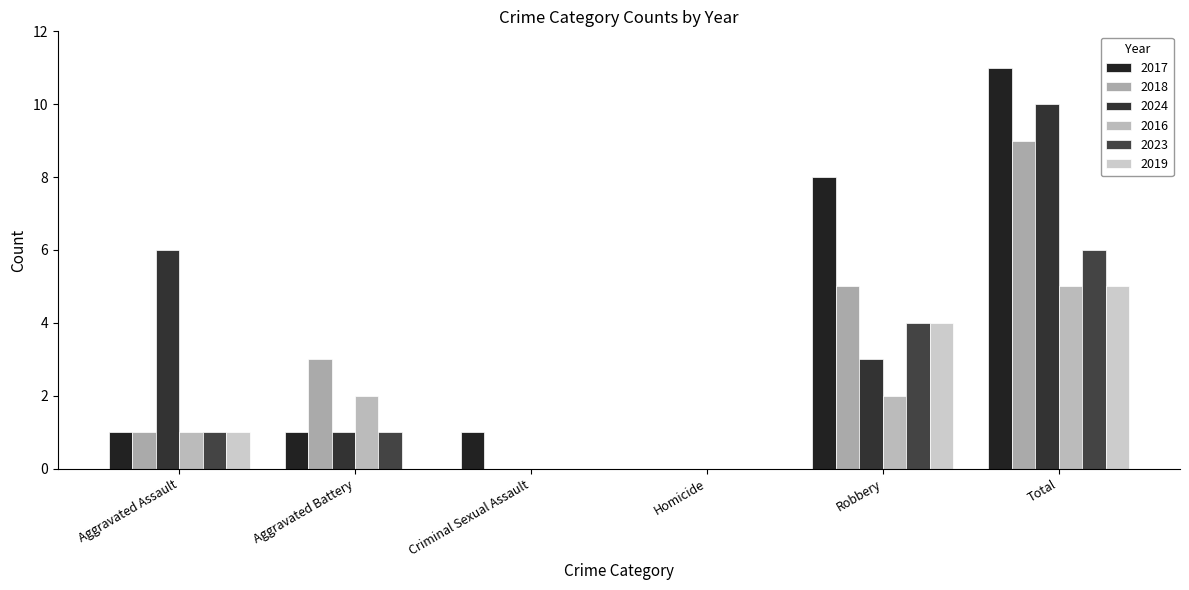

The value of 2016 at Total is 8. True or false?

False